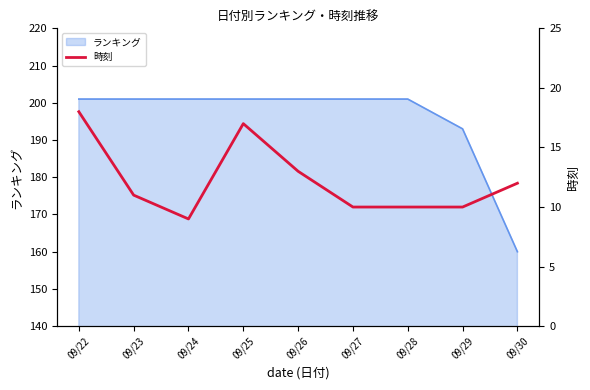

The chart shows a value of 10 at 09/27. True or false?

True